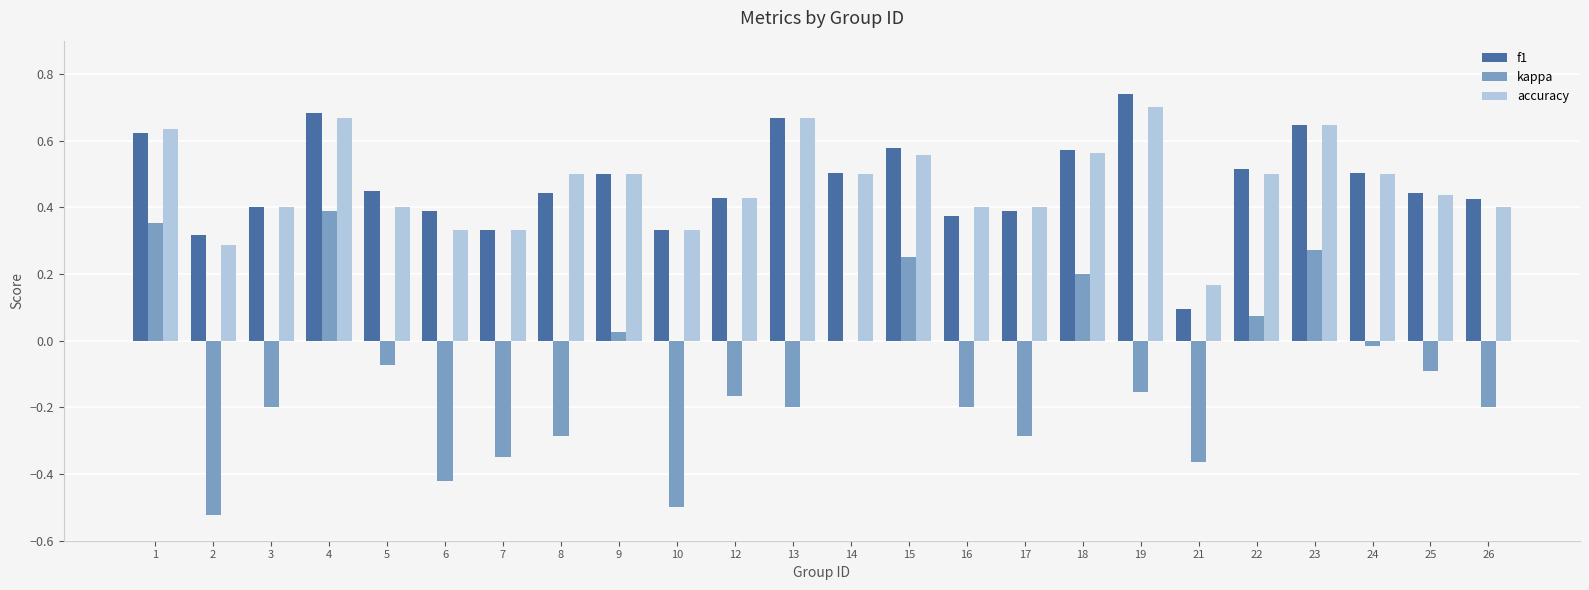

At which category is the sum across all series the highest?

4